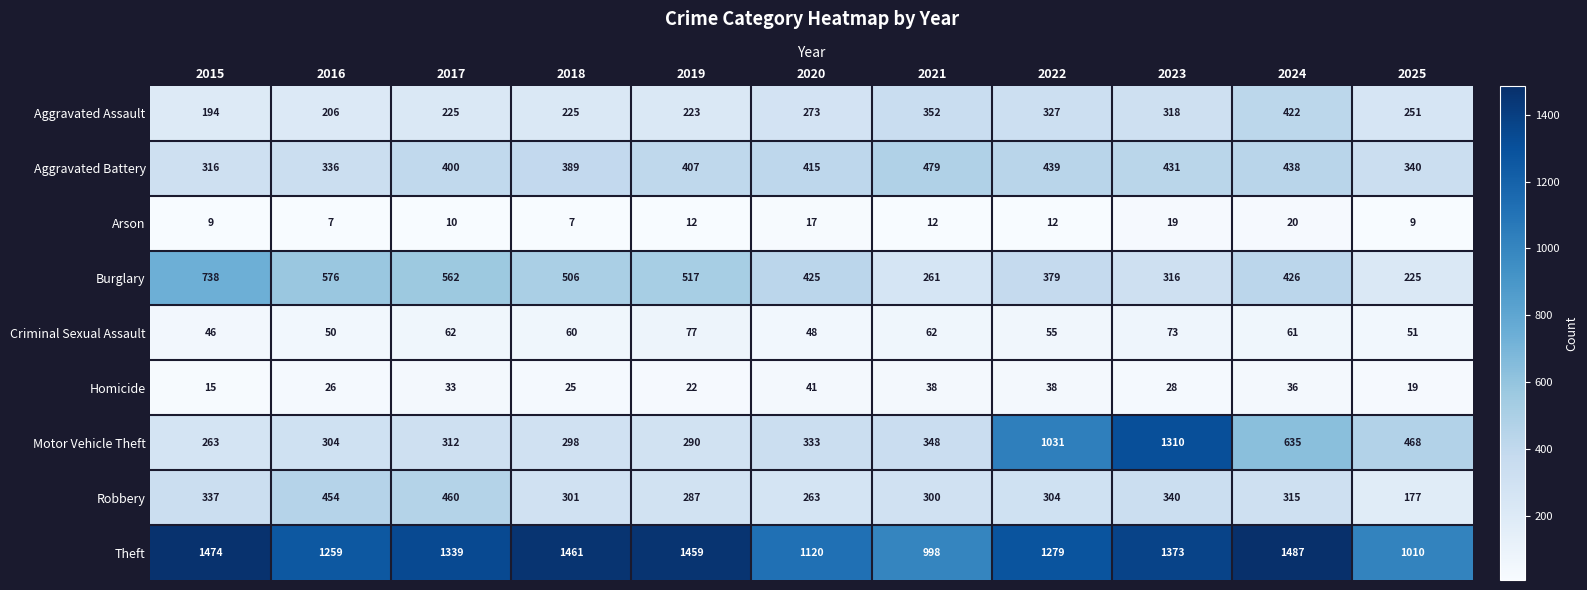

At how many categories does at least one series exceed 326?

11